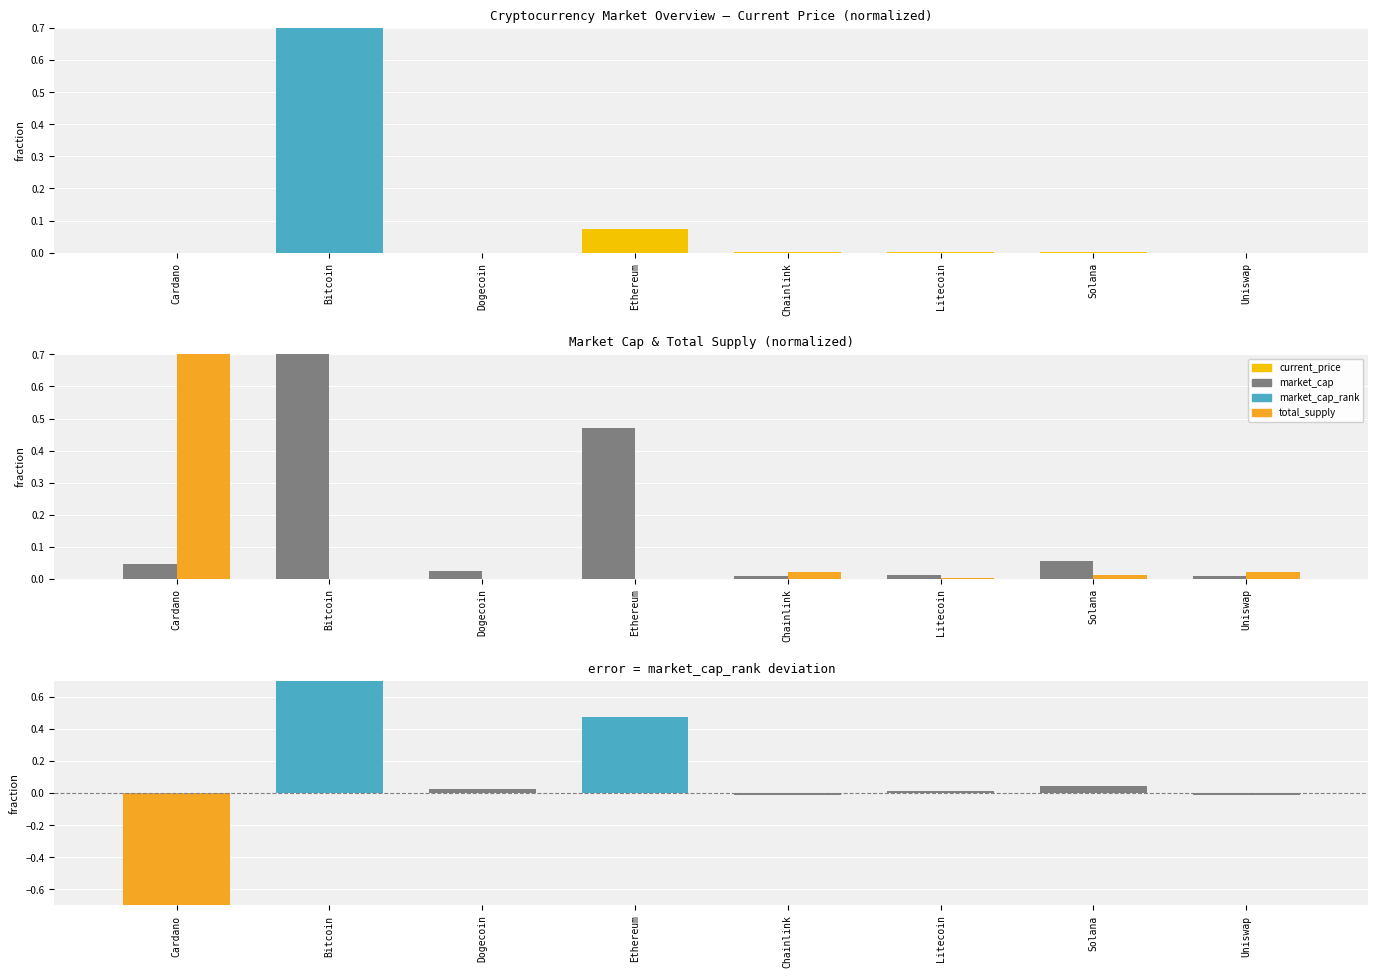

Which category has the lowest value in the market_cap - total_supply series?

Cardano